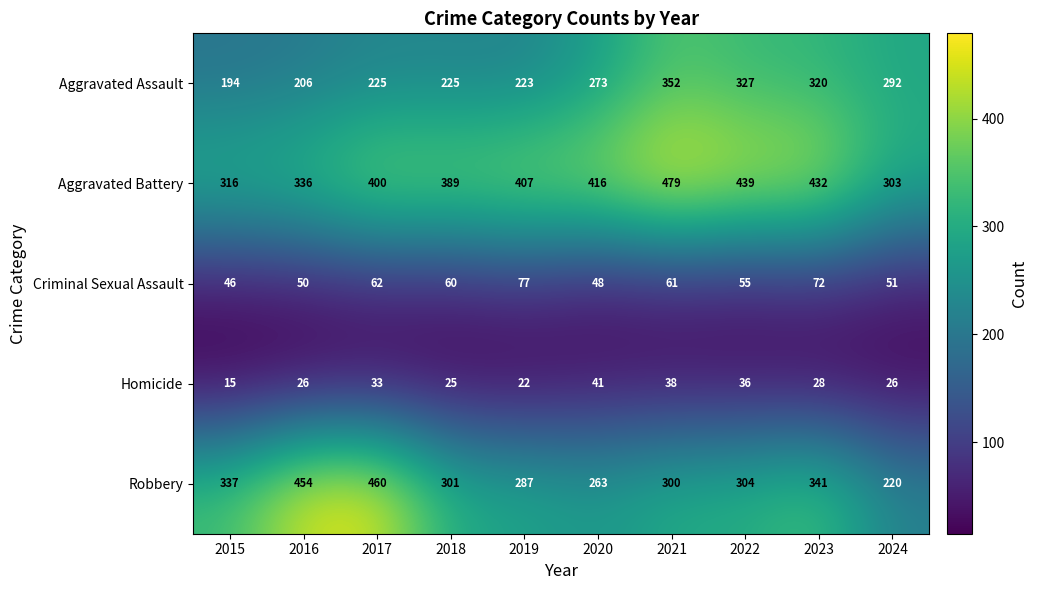

At which category is the sum across all series the highest?

2021